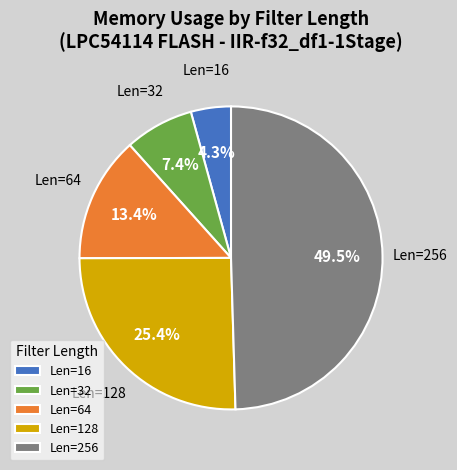

How many slices are in this pie chart?

5